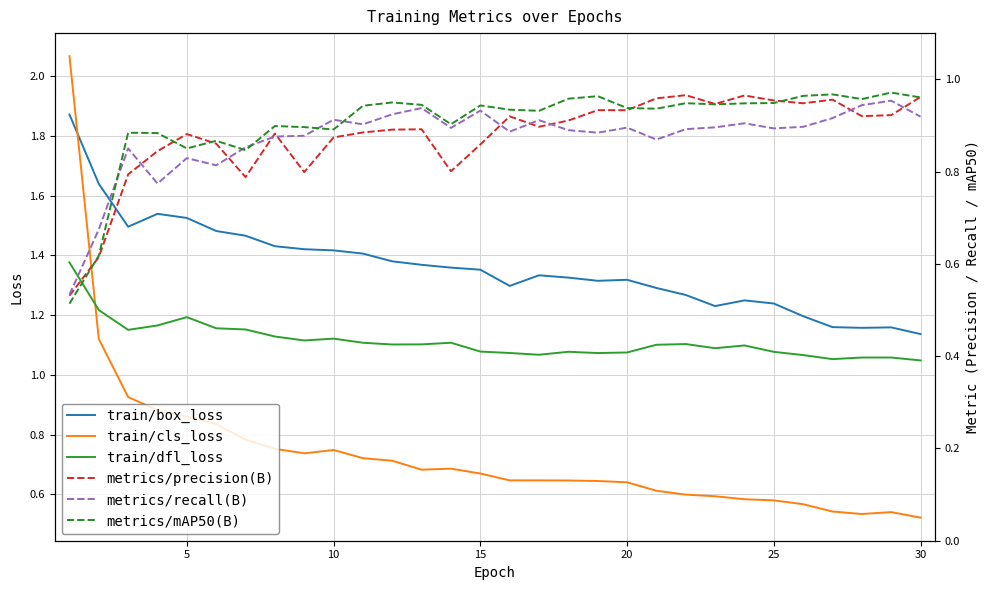

How many categories are shown in the chart?

30